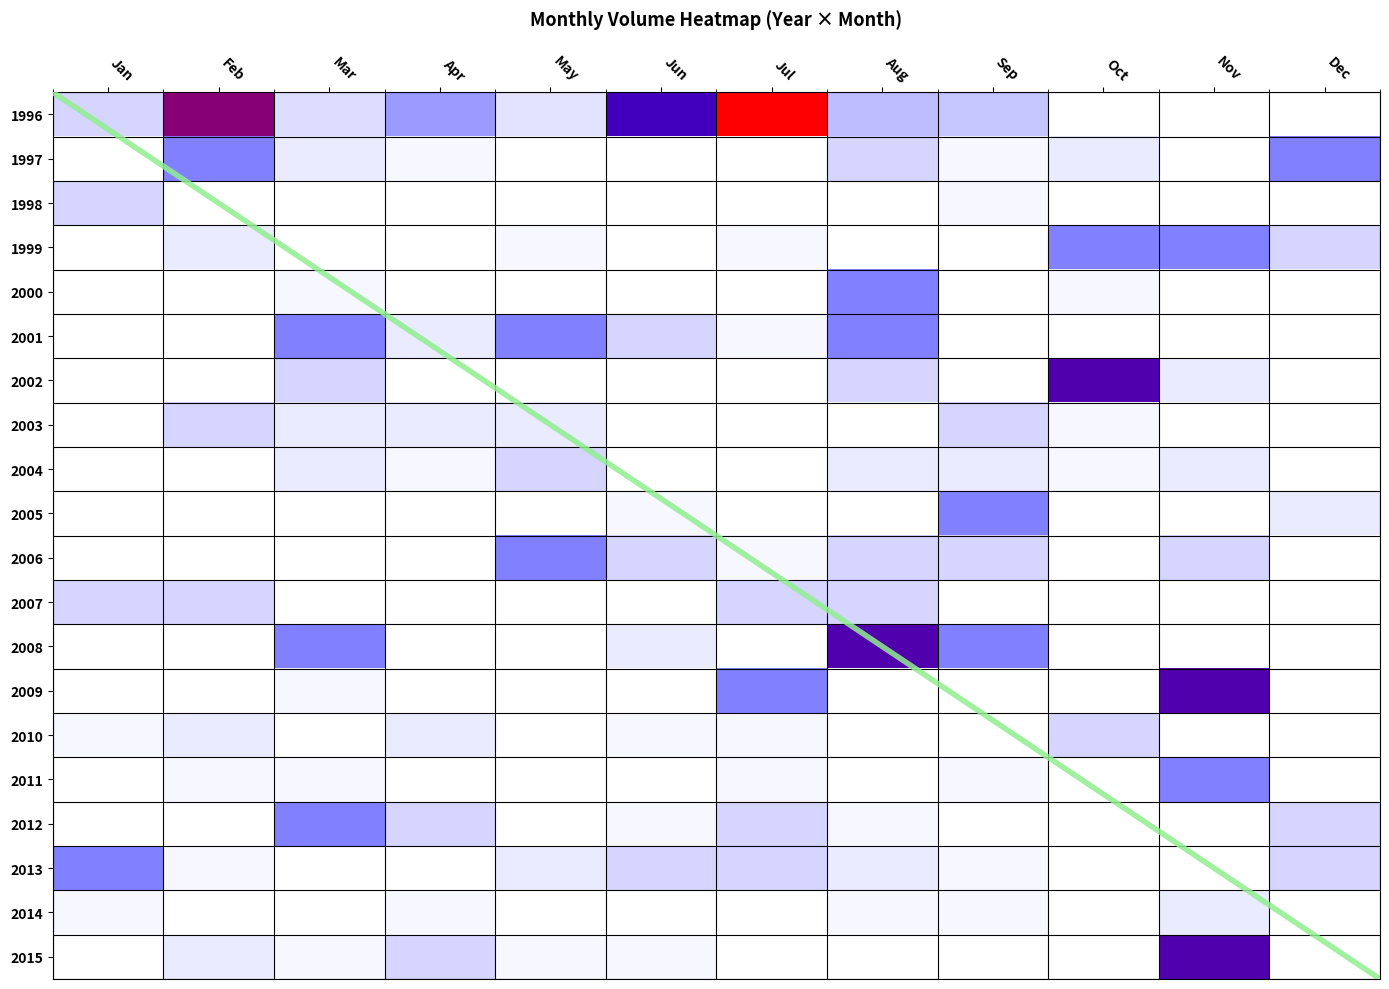

How many values in 2005 are above zero?

3